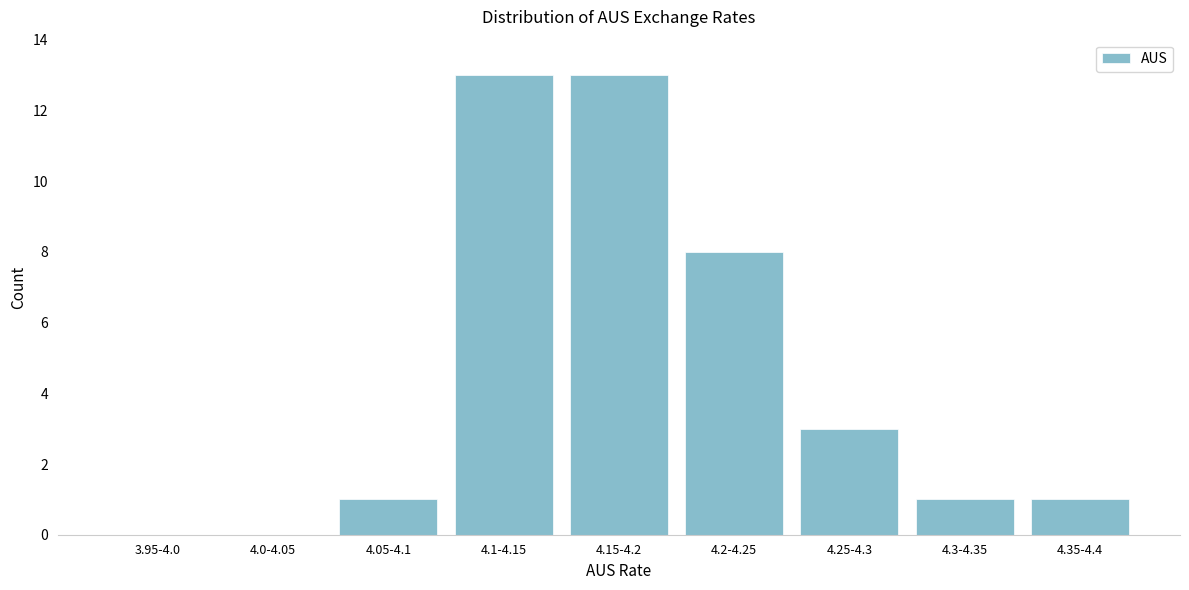

Reading right to left, transcribe all the data shown in this chart.

4.35-4.4=1	4.3-4.35=1	4.25-4.3=3	4.2-4.25=8	4.15-4.2=13	4.1-4.15=13	4.05-4.1=1	4.0-4.05=0	3.95-4.0=0